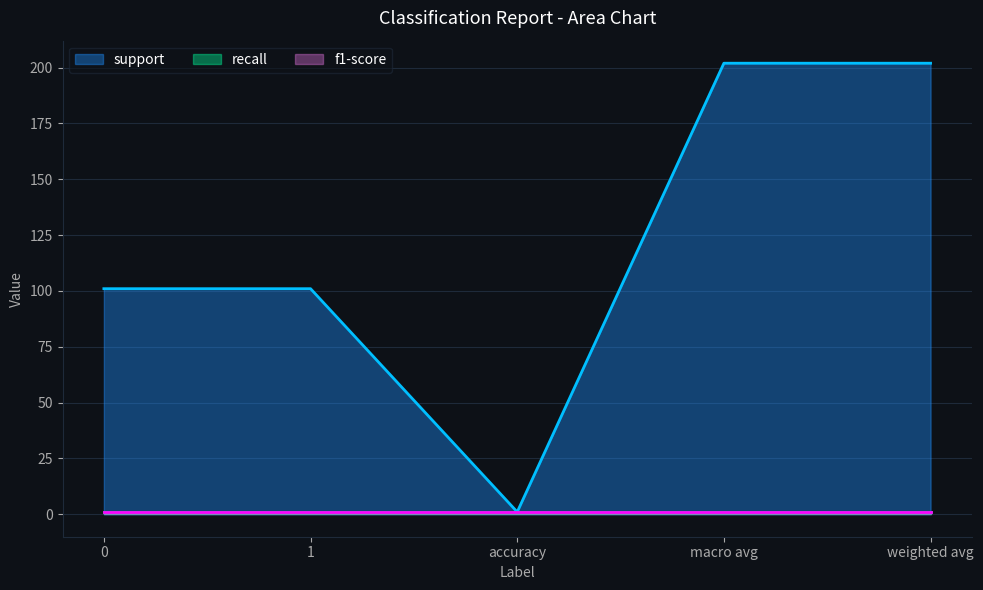

What is the difference between the highest and lowest values at 1?

100